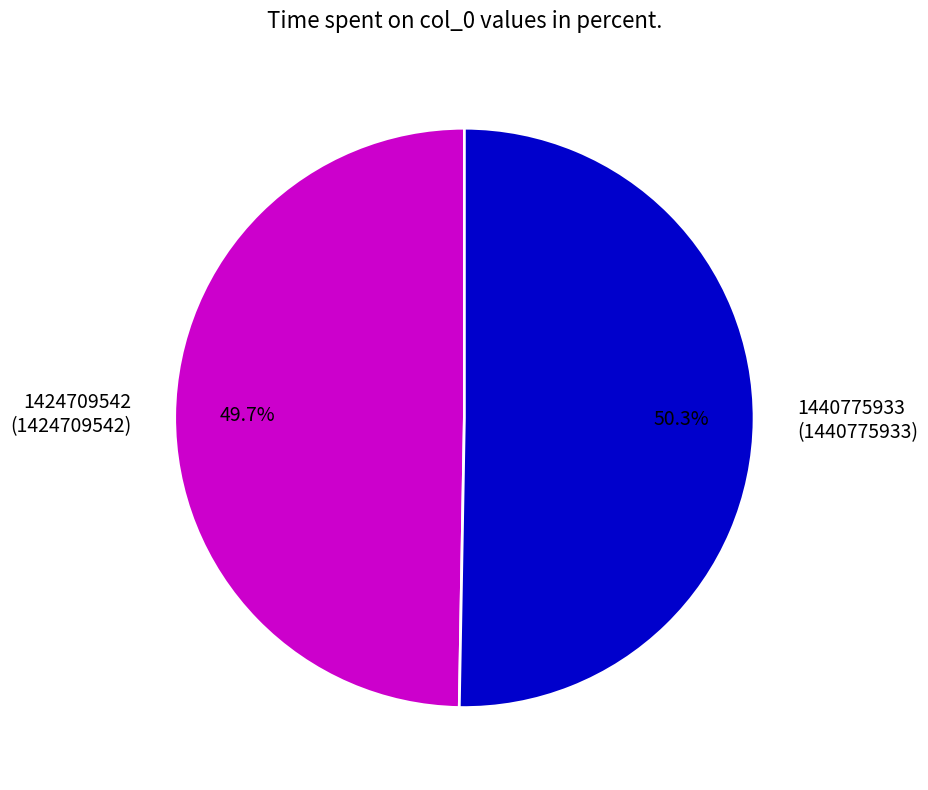

Which category has the smallest portion of the pie?

1424709542